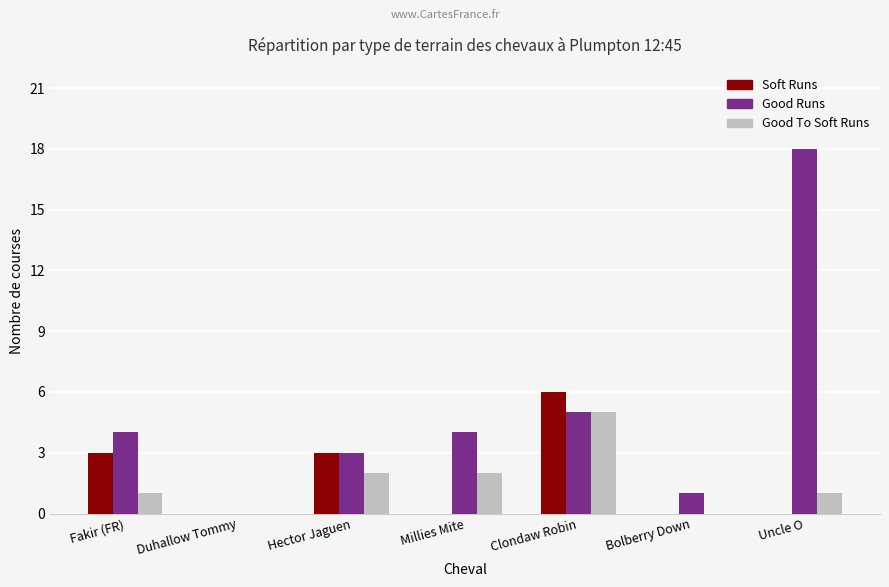

Reading left to right, list all the values displayed in this chart.

Soft Runs: Fakir (FR)=3	Duhallow Tommy=0	Hector Jaguen=3	Millies Mite=0	Clondaw Robin=6	Bolberry Down=0	Uncle O=0
Good Runs: Fakir (FR)=4	Duhallow Tommy=0	Hector Jaguen=3	Millies Mite=4	Clondaw Robin=5	Bolberry Down=1	Uncle O=18
Good To Soft Runs: Fakir (FR)=1	Duhallow Tommy=0	Hector Jaguen=2	Millies Mite=2	Clondaw Robin=5	Bolberry Down=0	Uncle O=1